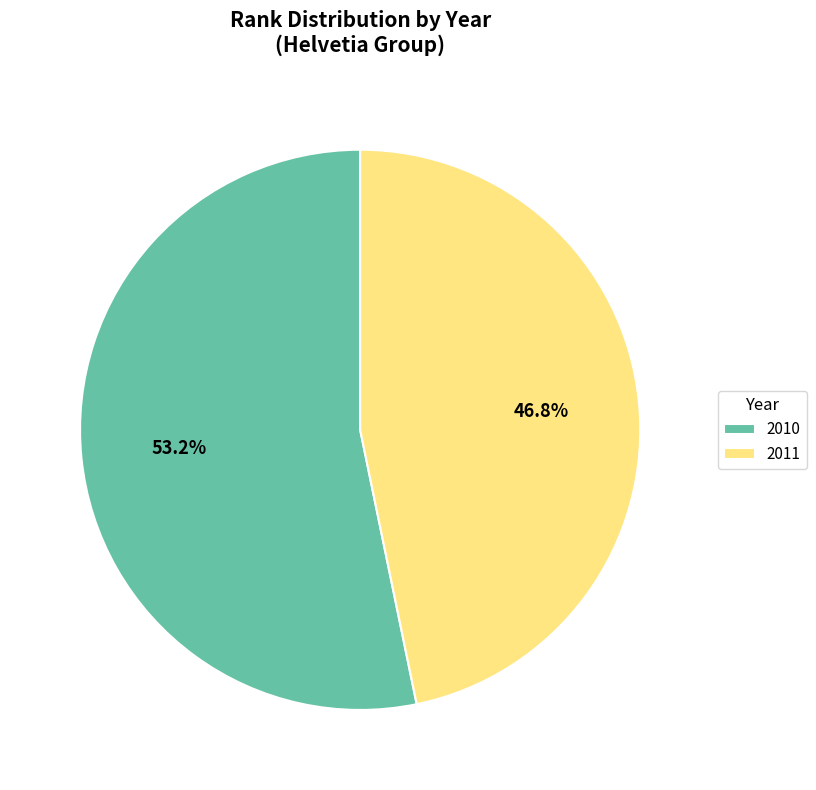

Combined, what portion of the pie is 2011 and 2010?

100.0%